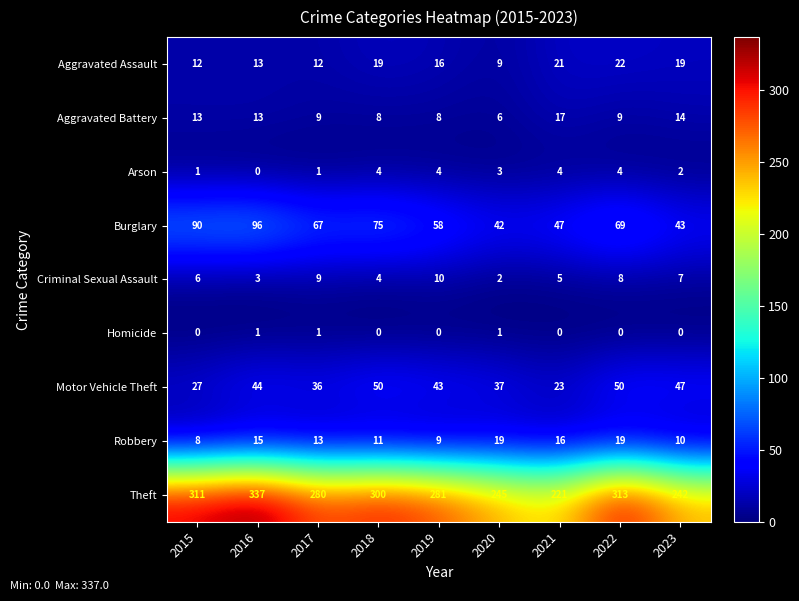

At which label does Aggravated Assault first exceed 16?

2018